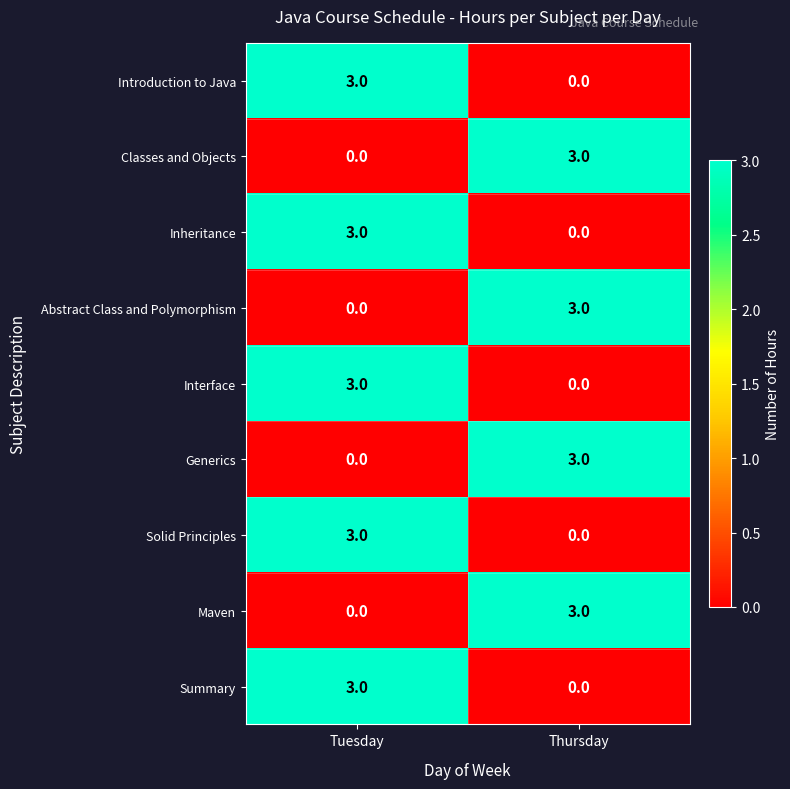

At how many categories does at least one series exceed 0?

2